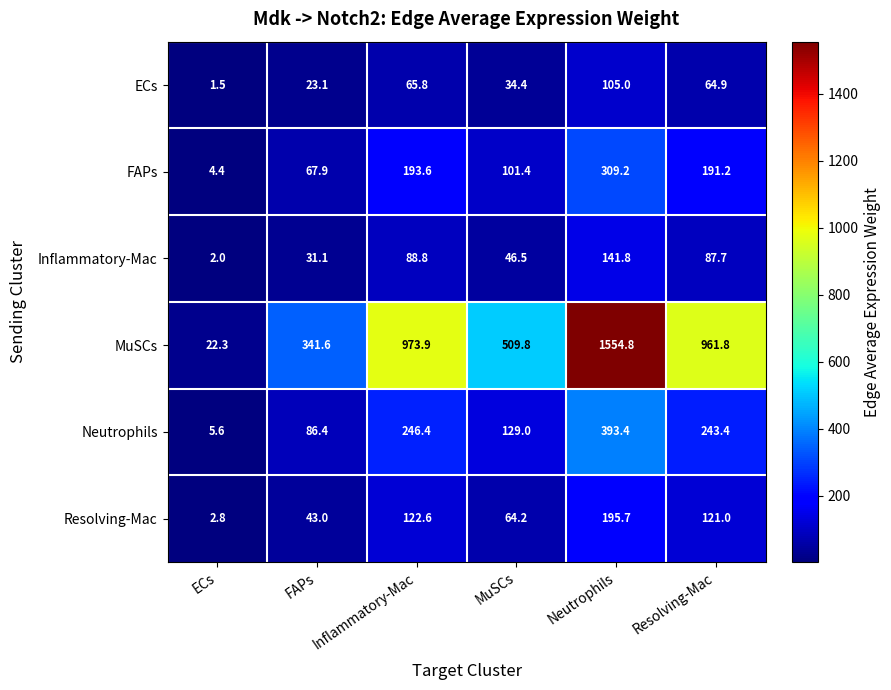

Rank the series at Resolving-Mac from highest to lowest value.

MuSCs, Neutrophils, FAPs, Resolving-Mac, Inflammatory-Mac, ECs